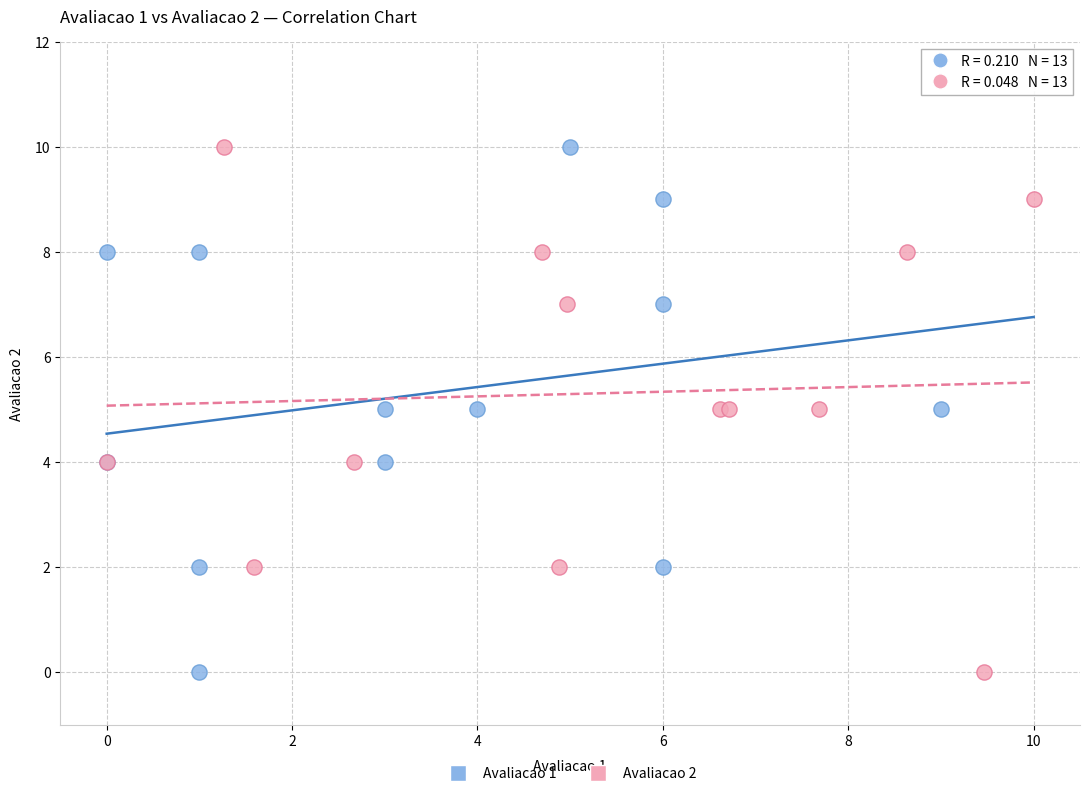

What are all the series names shown in the legend?

Avaliacao 1, Avaliacao 2